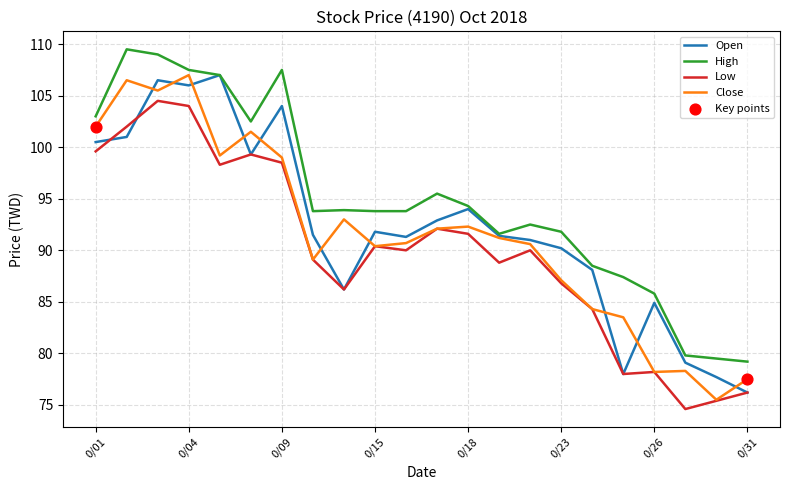

What is the minimum value for High?

79.2